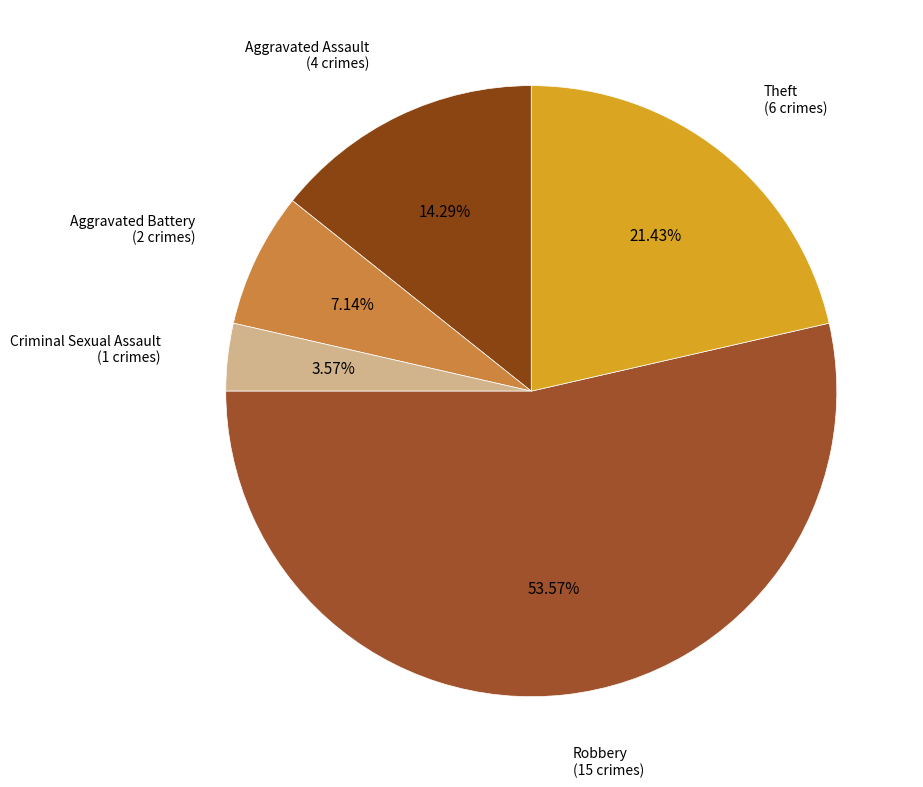

Count the number of slices in the pie.

5